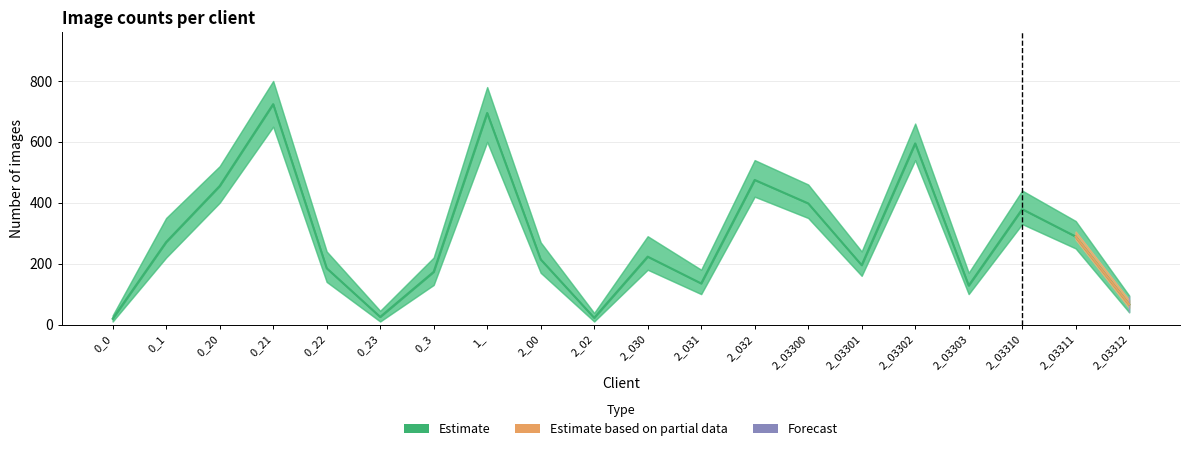

Where is Estimate_low nearest to the value 330?

2_03310